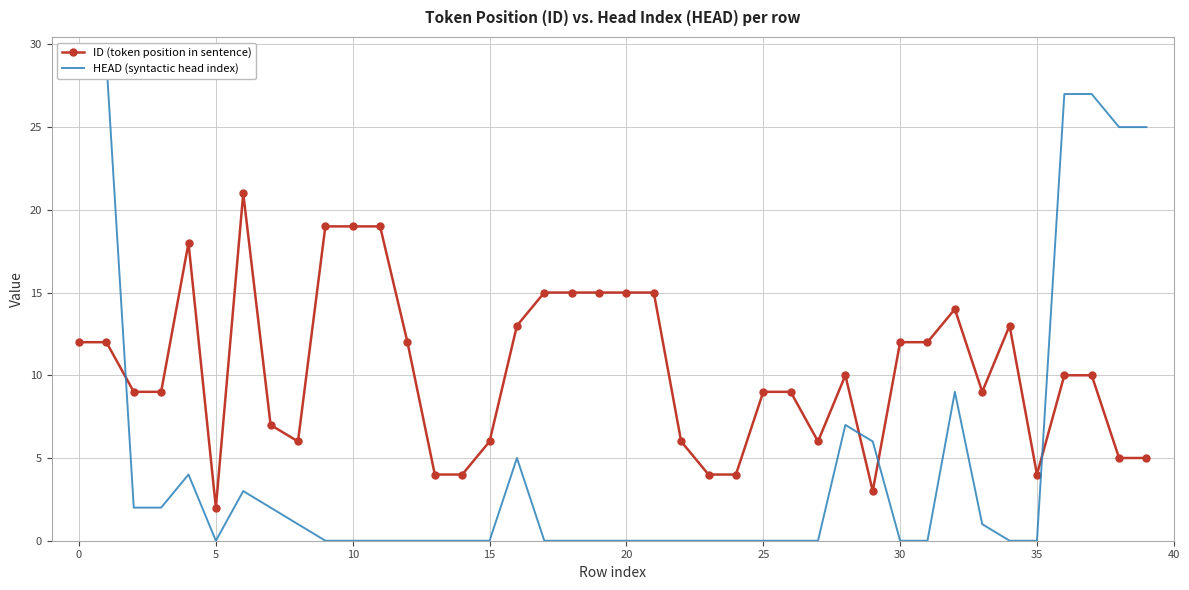

The value of ID (token position in sentence) at 13 is 4. True or false?

True